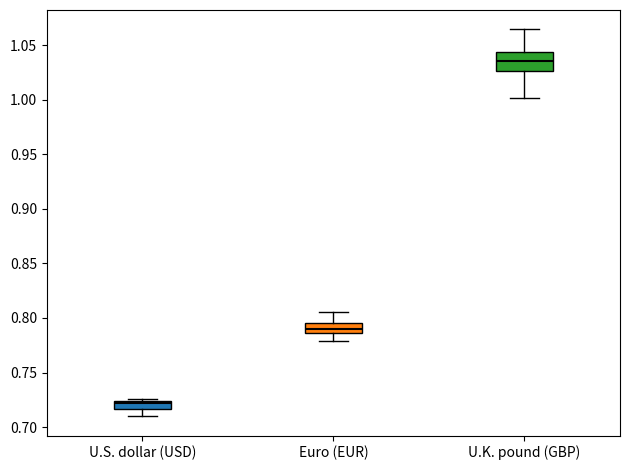

Where is the upper edge of the box for U.S. dollar (USD) on the y-axis? The values are not printed on the chart, so give them approximately, as read against the axis.

0.725